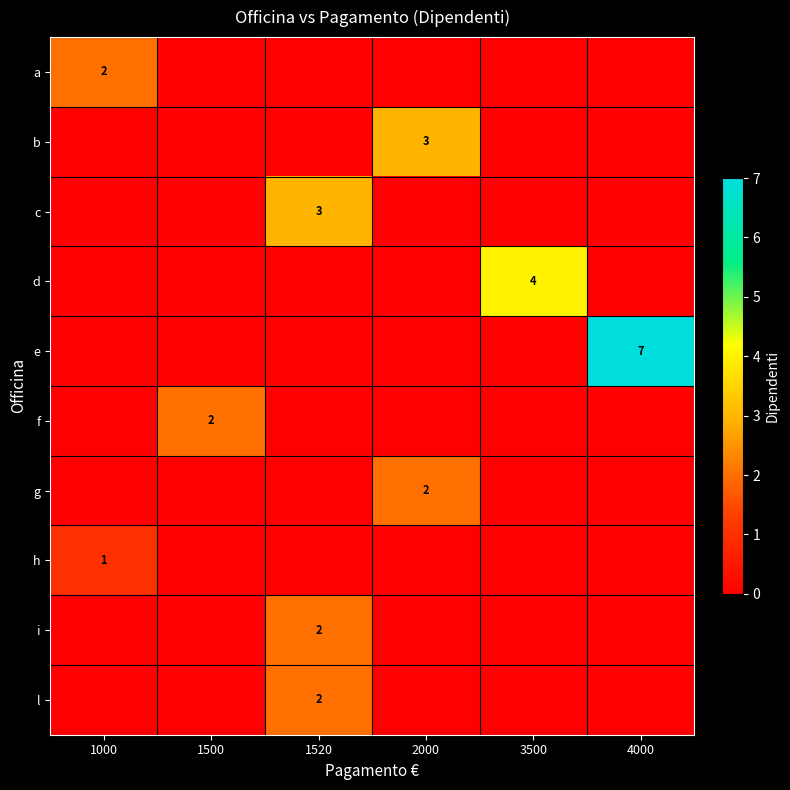

True or false: d has a value of 1 at 3500.

False